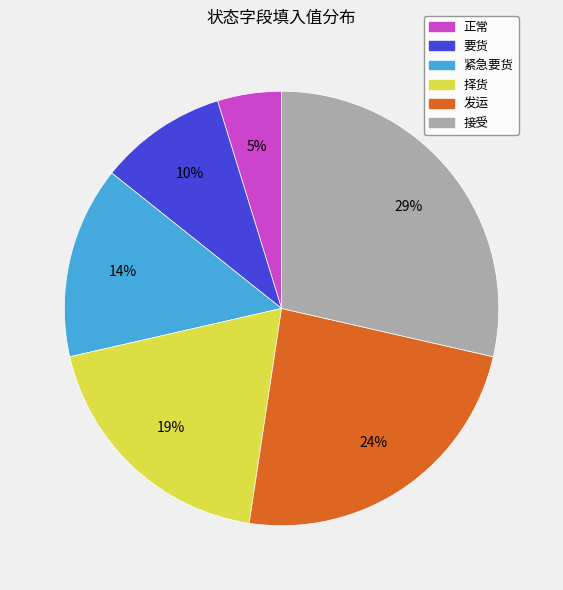

True or false: 紧急要货 accounts for 14% of the total.

True